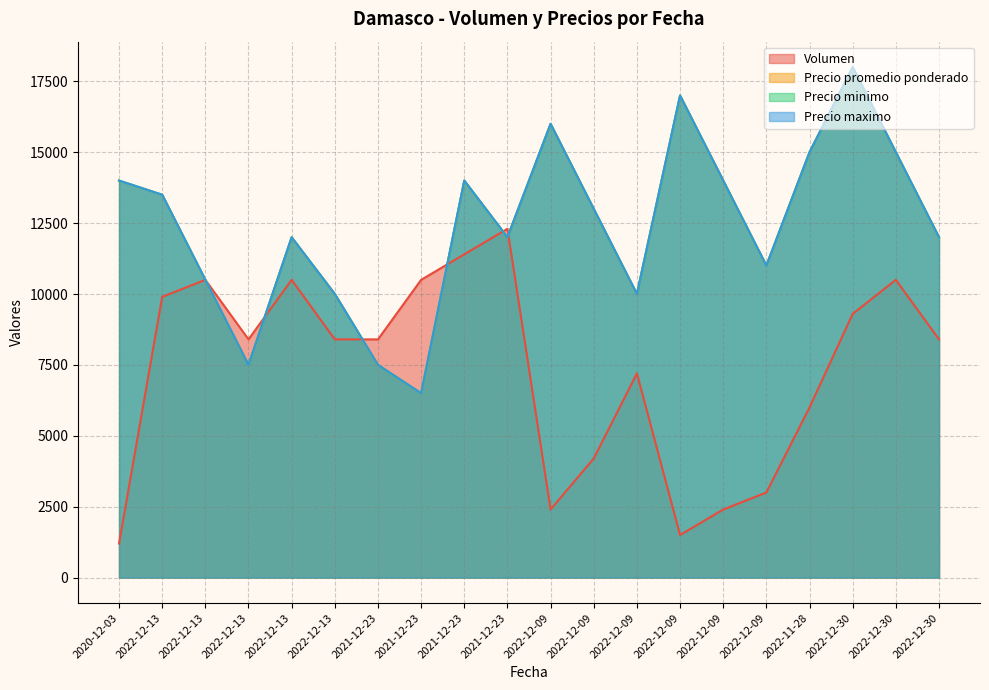

List the labels in order of Precio minimo value, smallest first.

2021-12-23, 2022-12-13, 2021-12-23, 2022-12-13, 2022-12-09, 2022-12-13, 2022-12-09, 2022-12-13, 2021-12-23, 2022-12-30, 2022-12-09, 2022-12-13, 2020-12-03, 2021-12-23, 2022-12-09, 2022-11-28, 2022-12-30, 2022-12-09, 2022-12-09, 2022-12-30